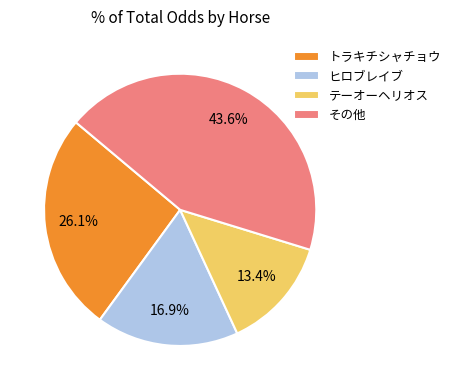

Is ヒロブレイブ the majority of the pie?

No